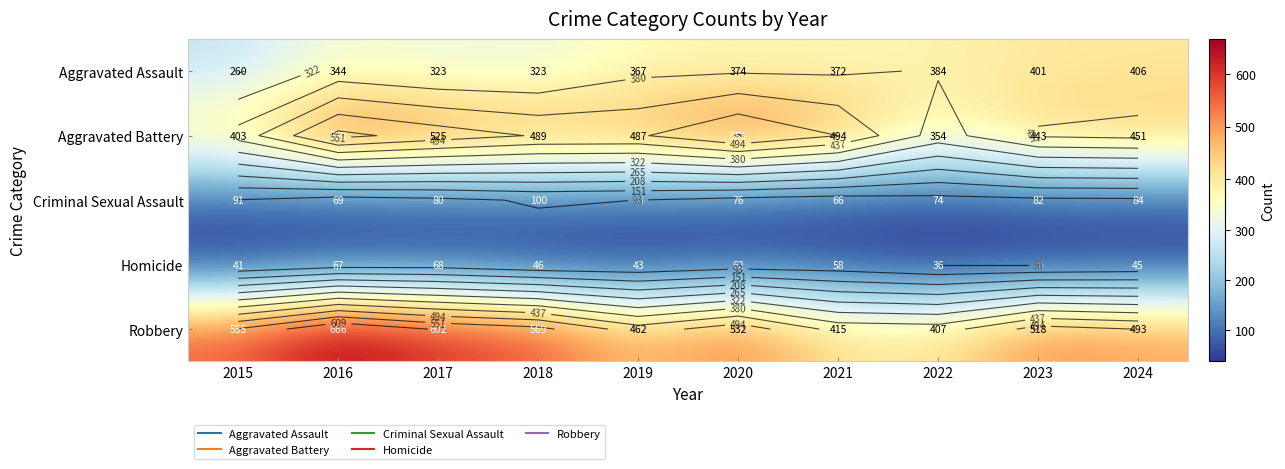

What is the difference between the highest and lowest values at 2017?

534